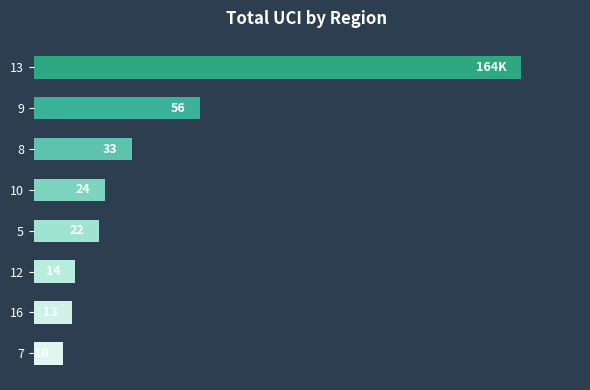

Rank the categories by value from lowest to highest.

7, 16, 12, 5, 10, 8, 9, 13